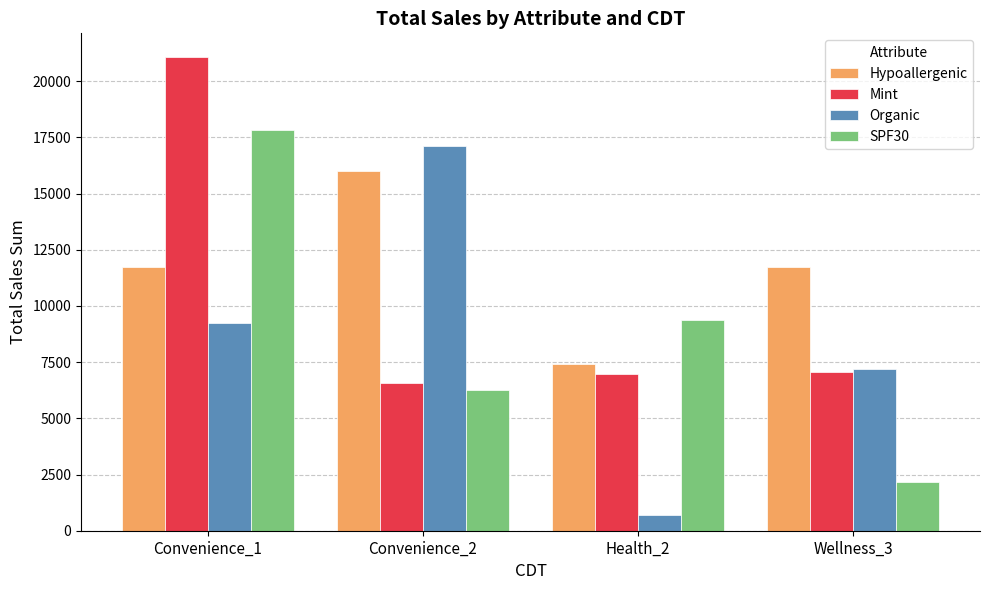

Reading left to right, extract all data points from this chart.

Hypoallergenic: Convenience_1=11735.0	Convenience_2=15999.1	Health_2=7434.5	Wellness_3=11735.0
Mint: Convenience_1=21075.8	Convenience_2=6562.8	Health_2=6950.6	Wellness_3=7051.0
Organic: Convenience_1=9233.5	Convenience_2=17114.4	Health_2=703.8	Wellness_3=7173.9
SPF30: Convenience_1=17810.8	Convenience_2=6265.0	Health_2=9362.4	Wellness_3=2187.6